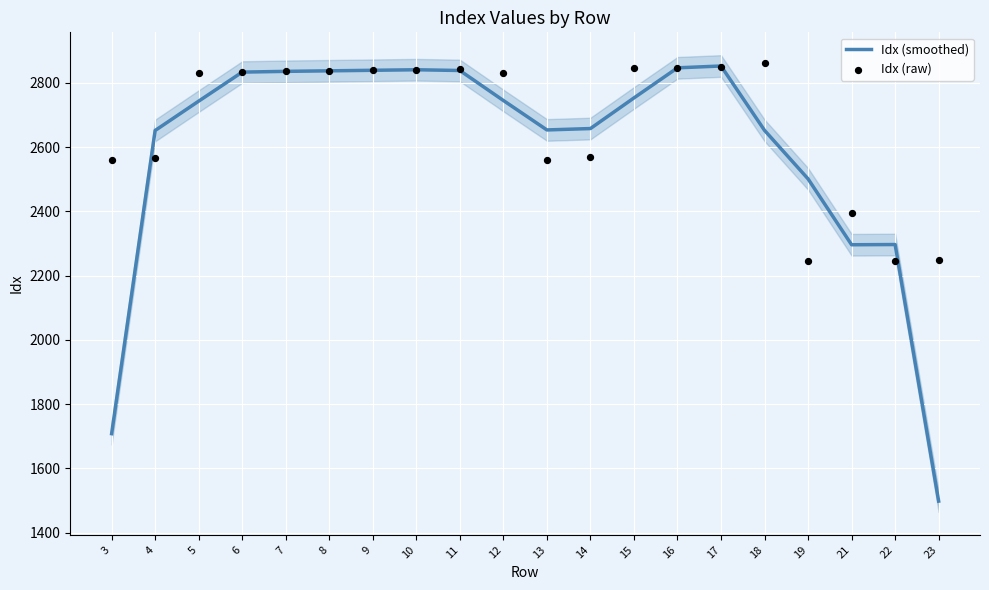

Which series reaches the minimum Y coordinate?

Idx (smoothed)